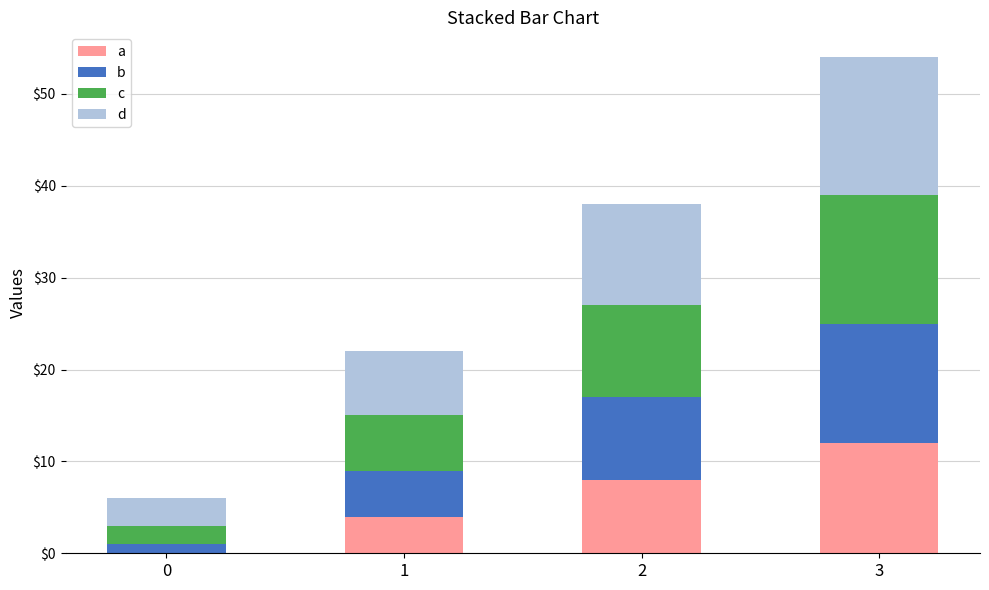

At which category is the sum across all series the highest?

3